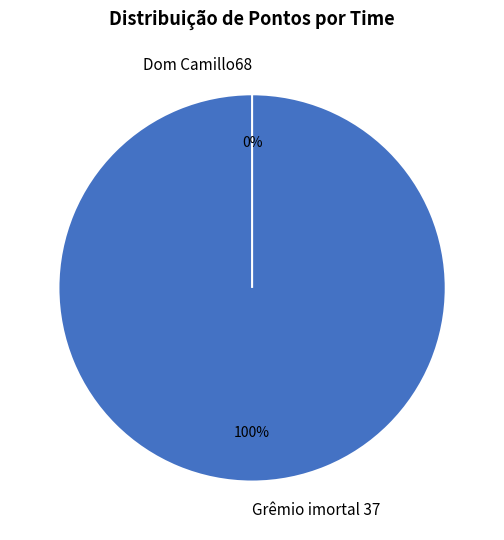

Combined, do Grêmio imortal 37 and Dom Camillo68 account for over 50%?

Yes